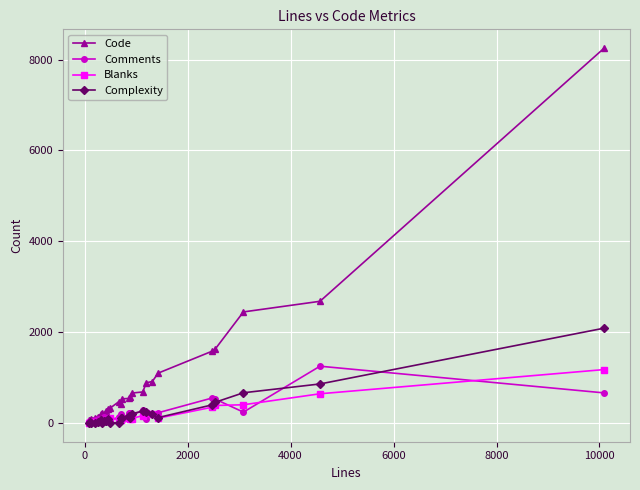

Which series has the largest total across all categories?

Code